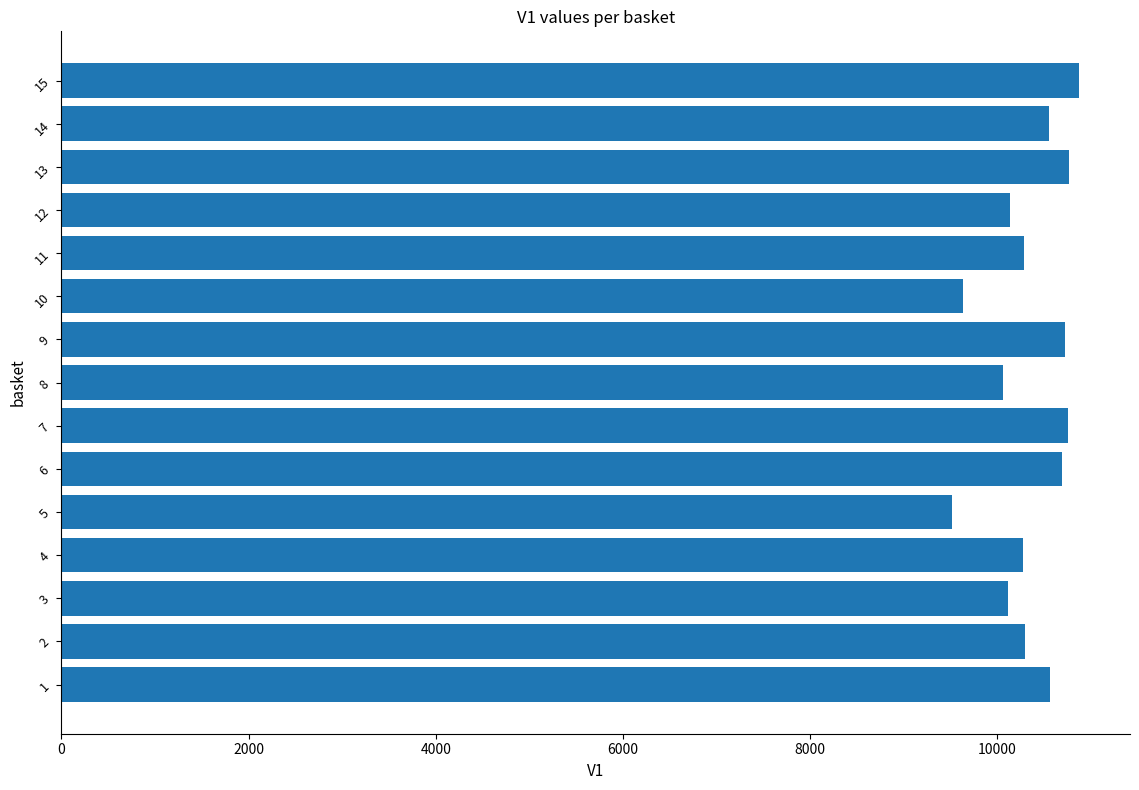

What is the ratio of the value at 12 to the value at 14?

1.0